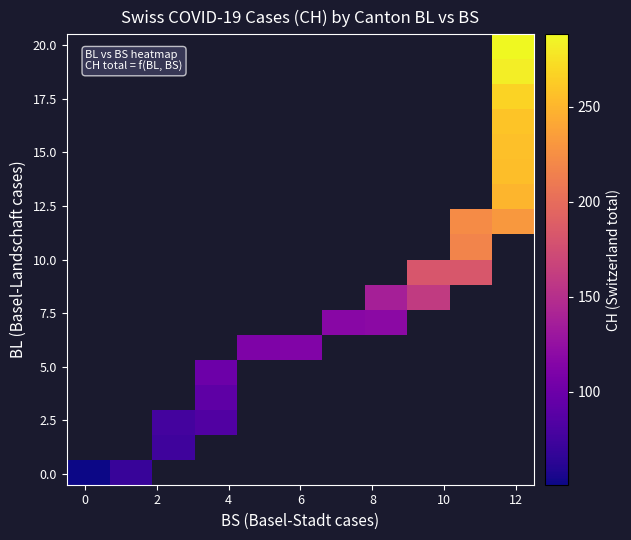

At how many categories does at least one series exceed 107?

7